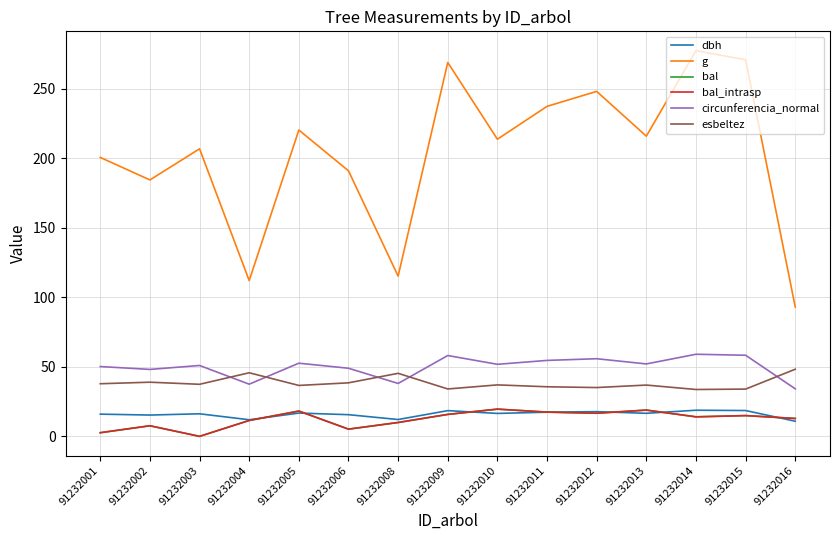

At 91232011, list the series in order from largest to smallest.

g, circunferencia_normal, esbeltez, bal, bal_intrasp, dbh